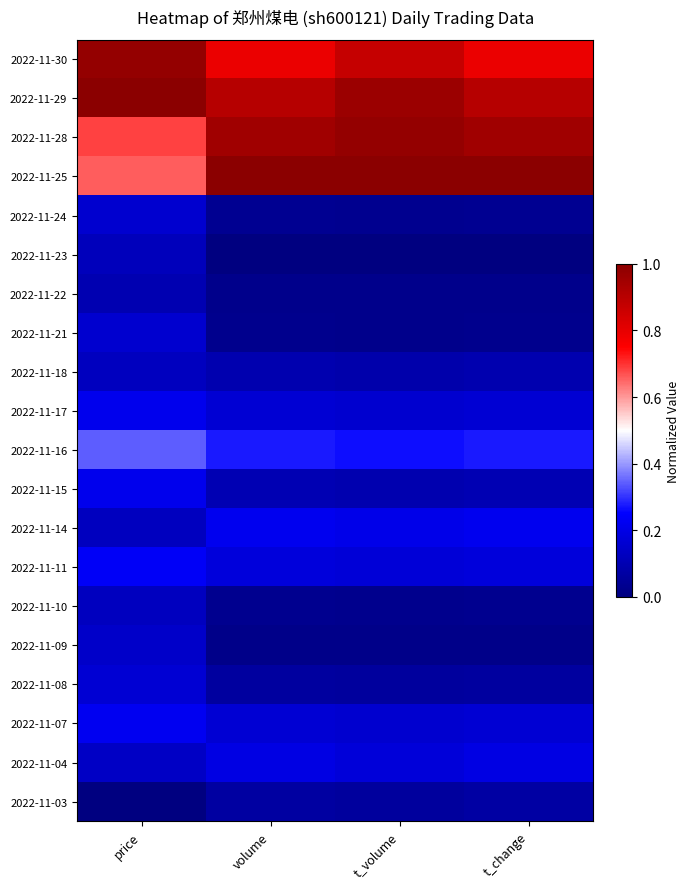

Reading left to right, what are all the values shown in this chart?

2022-11-30: price=1.0	volume=0.8	t_volume=0.9	t_change=0.8
2022-11-29: price=1.0	volume=0.9	t_volume=1.0	t_change=0.9
2022-11-28: price=0.7	volume=1.0	t_volume=1.0	t_change=0.9
2022-11-25: price=0.7	volume=1.0	t_volume=1.0	t_change=1.0
2022-11-24: price=0.2	volume=0.0	t_volume=0.0	t_change=0.0
2022-11-23: price=0.1	volume=0.0	t_volume=0.0	t_change=0.0
2022-11-22: price=0.1	volume=0.0	t_volume=0.0	t_change=0.0
2022-11-21: price=0.2	volume=0.0	t_volume=0.0	t_change=0.0
2022-11-18: price=0.1	volume=0.1	t_volume=0.1	t_change=0.1
2022-11-17: price=0.2	volume=0.2	t_volume=0.2	t_change=0.2
2022-11-16: price=0.3	volume=0.3	t_volume=0.3	t_change=0.3
2022-11-15: price=0.2	volume=0.1	t_volume=0.1	t_change=0.1
2022-11-14: price=0.1	volume=0.2	t_volume=0.2	t_change=0.2
2022-11-11: price=0.2	volume=0.2	t_volume=0.2	t_change=0.2
2022-11-10: price=0.1	volume=0.0	t_volume=0.0	t_change=0.0
2022-11-09: price=0.1	volume=0.0	t_volume=0.0	t_change=0.0
2022-11-08: price=0.2	volume=0.1	t_volume=0.1	t_change=0.1
2022-11-07: price=0.2	volume=0.2	t_volume=0.2	t_change=0.2
2022-11-04: price=0.1	volume=0.2	t_volume=0.2	t_change=0.2
2022-11-03: price=0.0	volume=0.1	t_volume=0.1	t_change=0.1